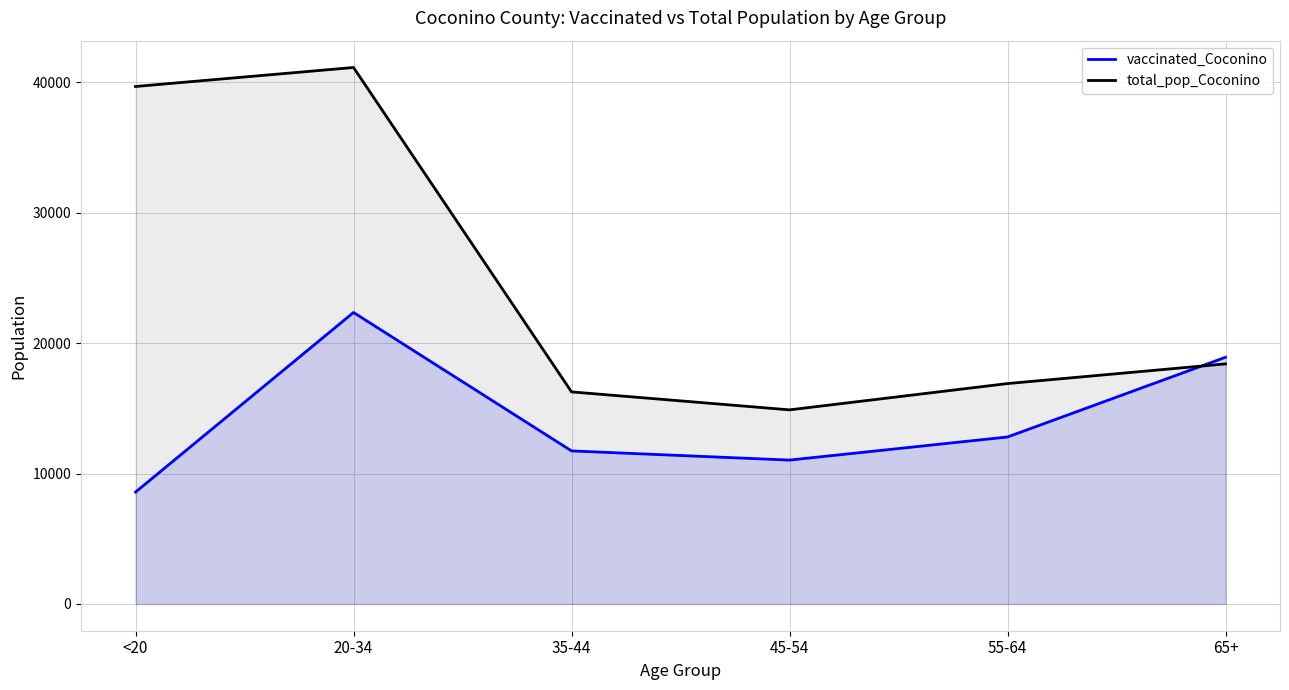

Which series has the largest total across all categories?

total_pop_Coconino